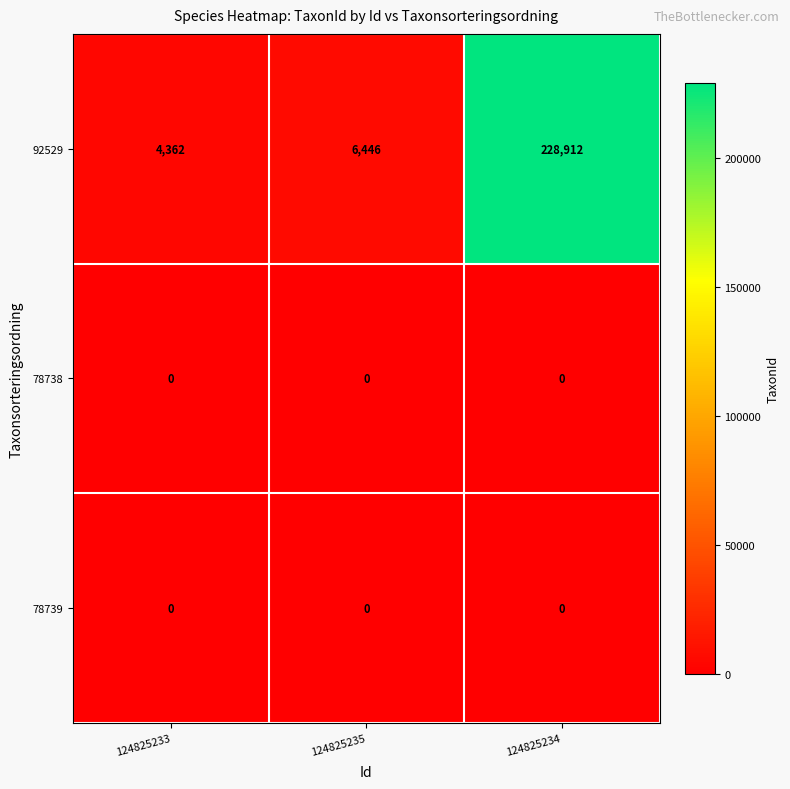

The 78739 series shows 0 at 124825235. True or false?

True